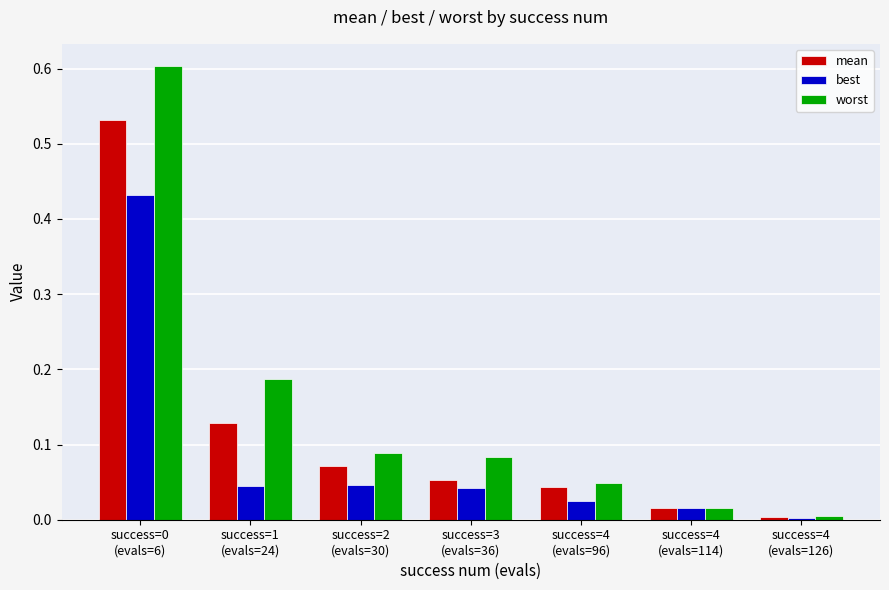

Rank the series by their average value, from lowest to highest.

best, mean, worst